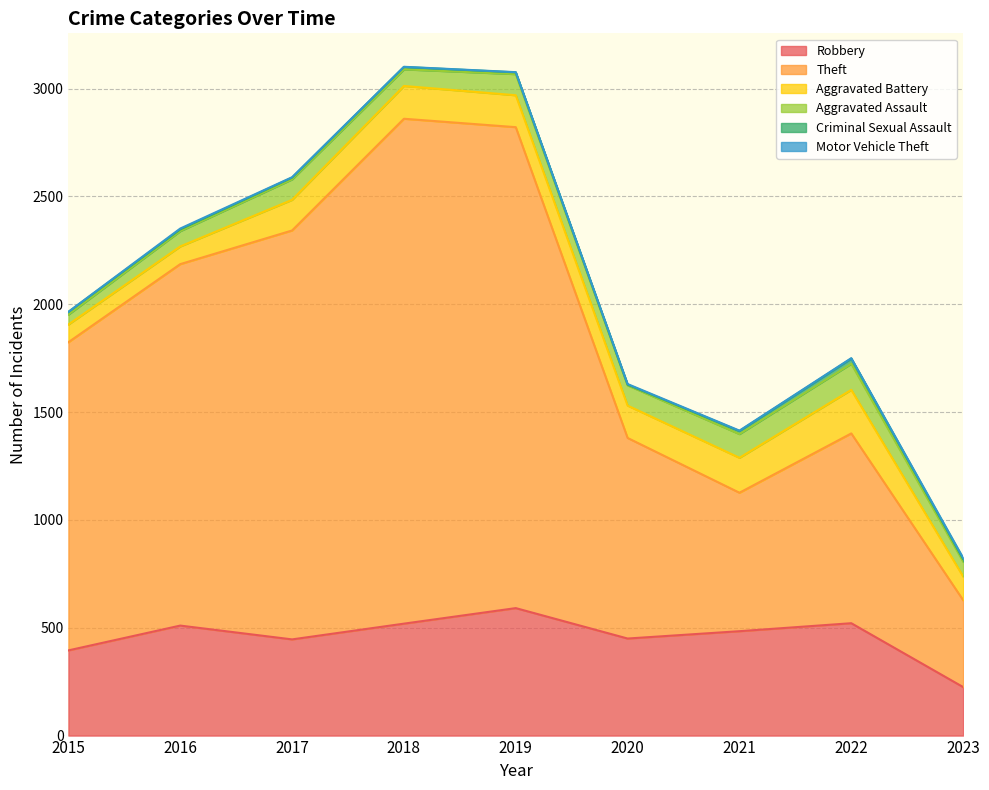

What are all the series names shown in the legend?

Robbery, Theft, Aggravated Battery, Aggravated Assault, Criminal Sexual Assault, Motor Vehicle Theft